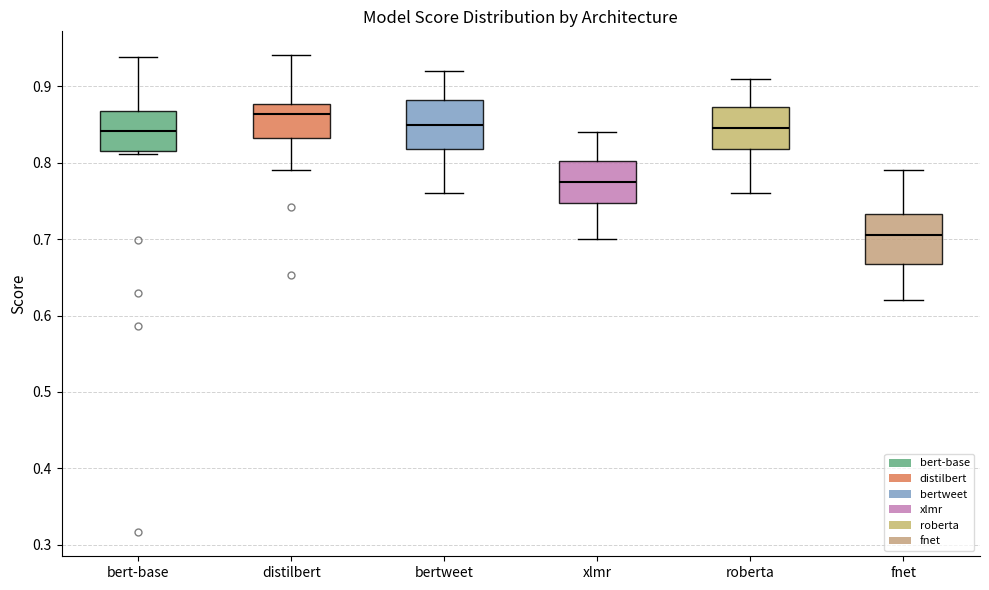

Where does the lower whisker of the box for bertweet end on the y-axis? The values are not printed on the chart, so give them approximately, as read against the axis.

0.76